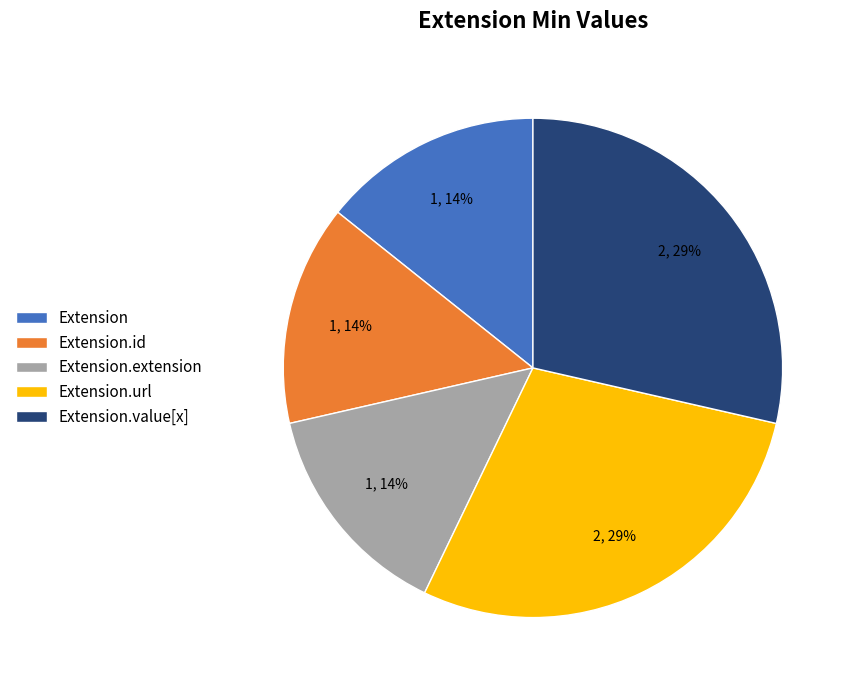

How many slices are in this pie chart?

5